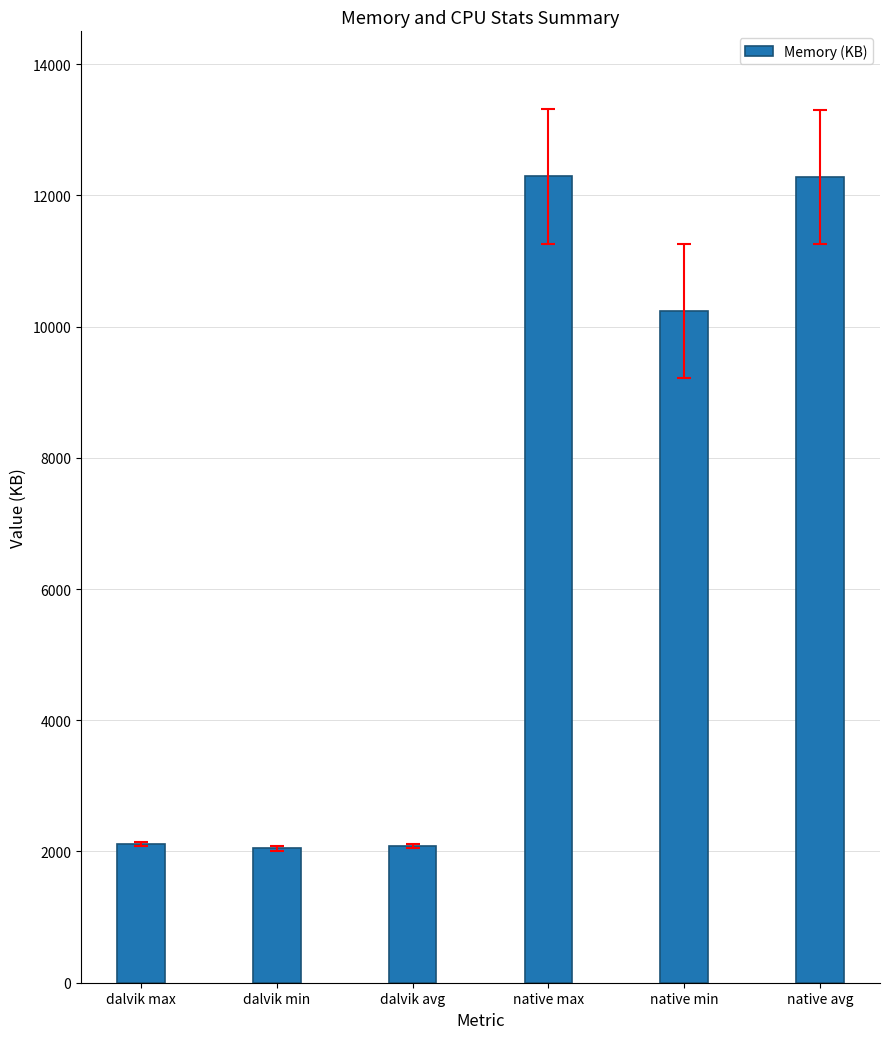

What is the greatest value displayed?

12288